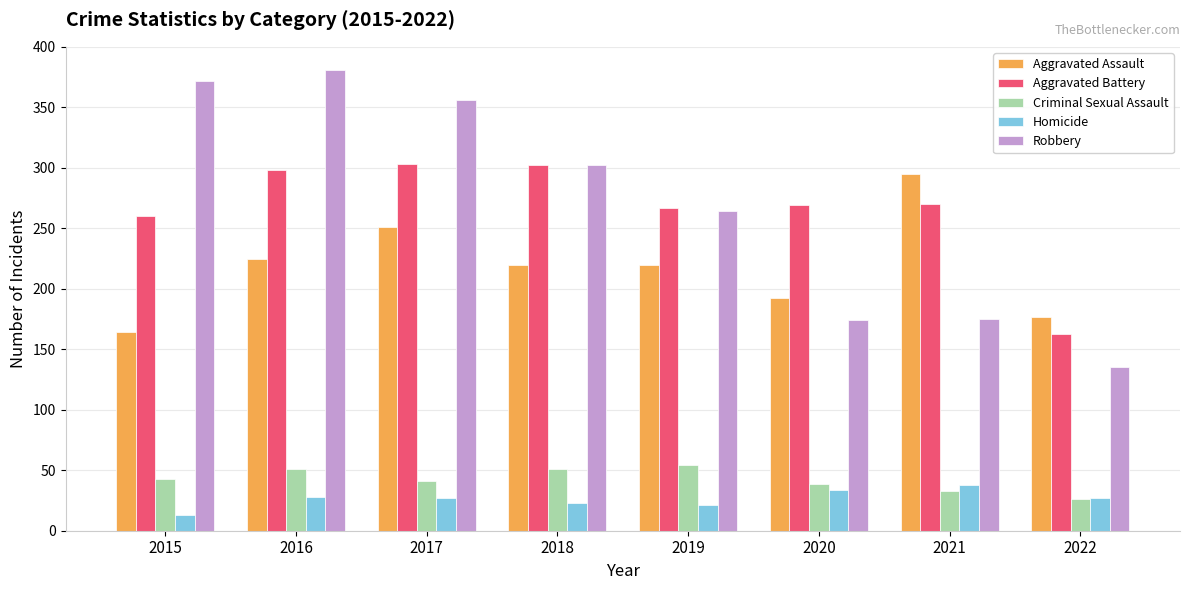

How many values in the Robbery series are below 302?

4